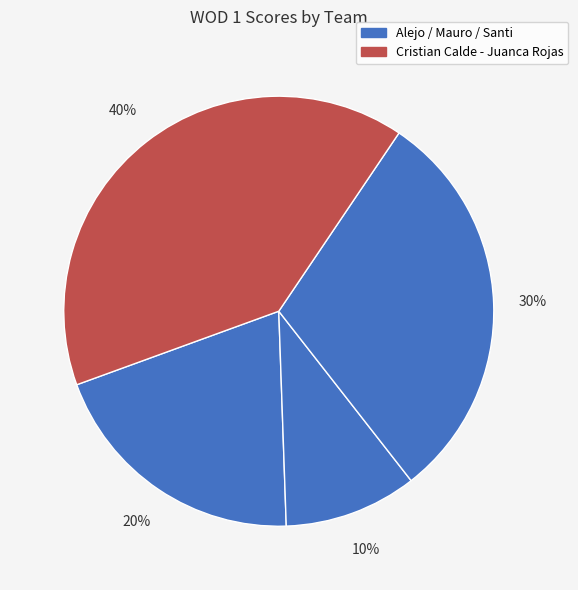

Is there a majority slice in this chart?

No